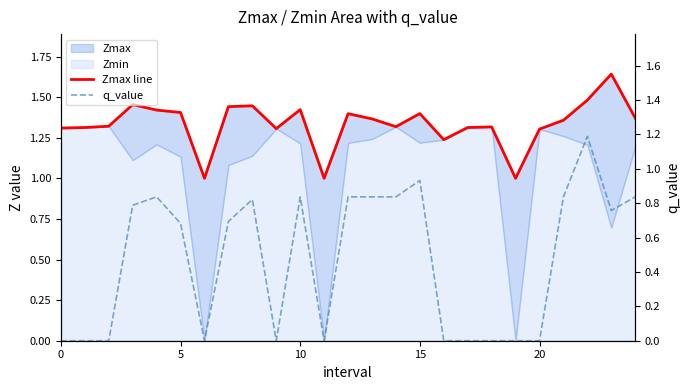

What is the highest value of the q_value series?

1.2